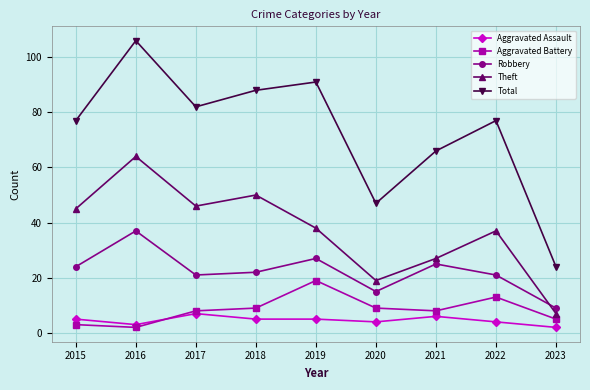

Which series has the largest range (max minus min)?

Total